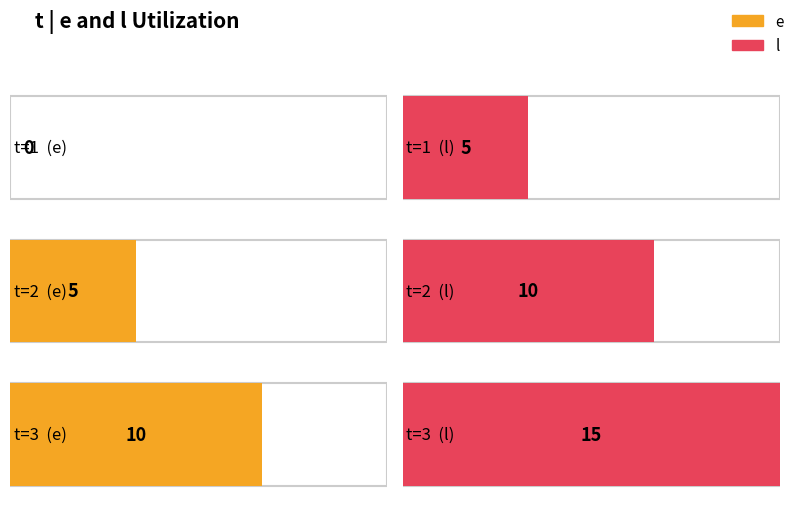

List the series in order of their overall mean, lowest first.

e, l